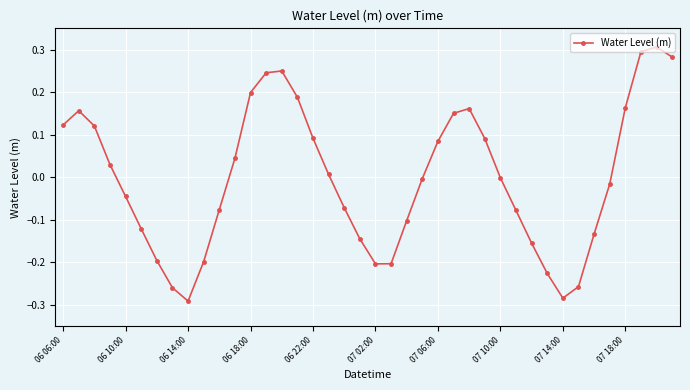

What is the difference between the maximum and minimum values?

0.6